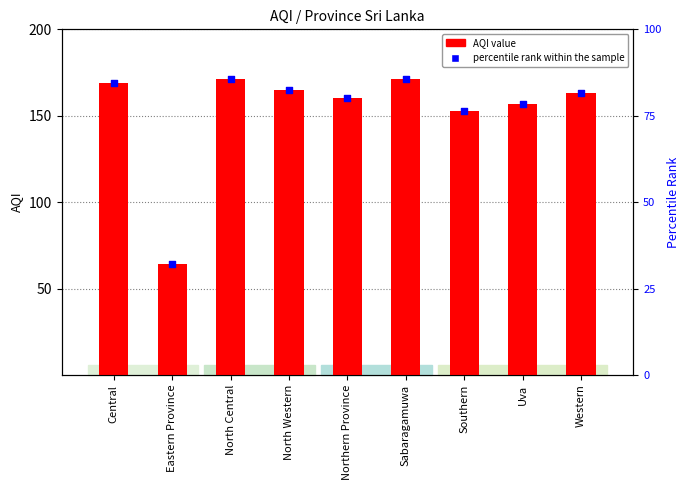

Which series contains the lowest Y value?

percentile rank within the sample